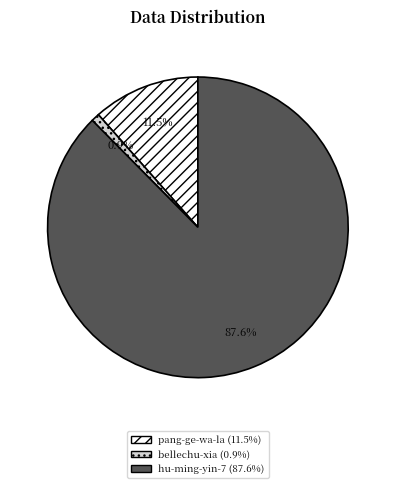

Which slice represents more than half of the pie?

hu-ming-yin-7